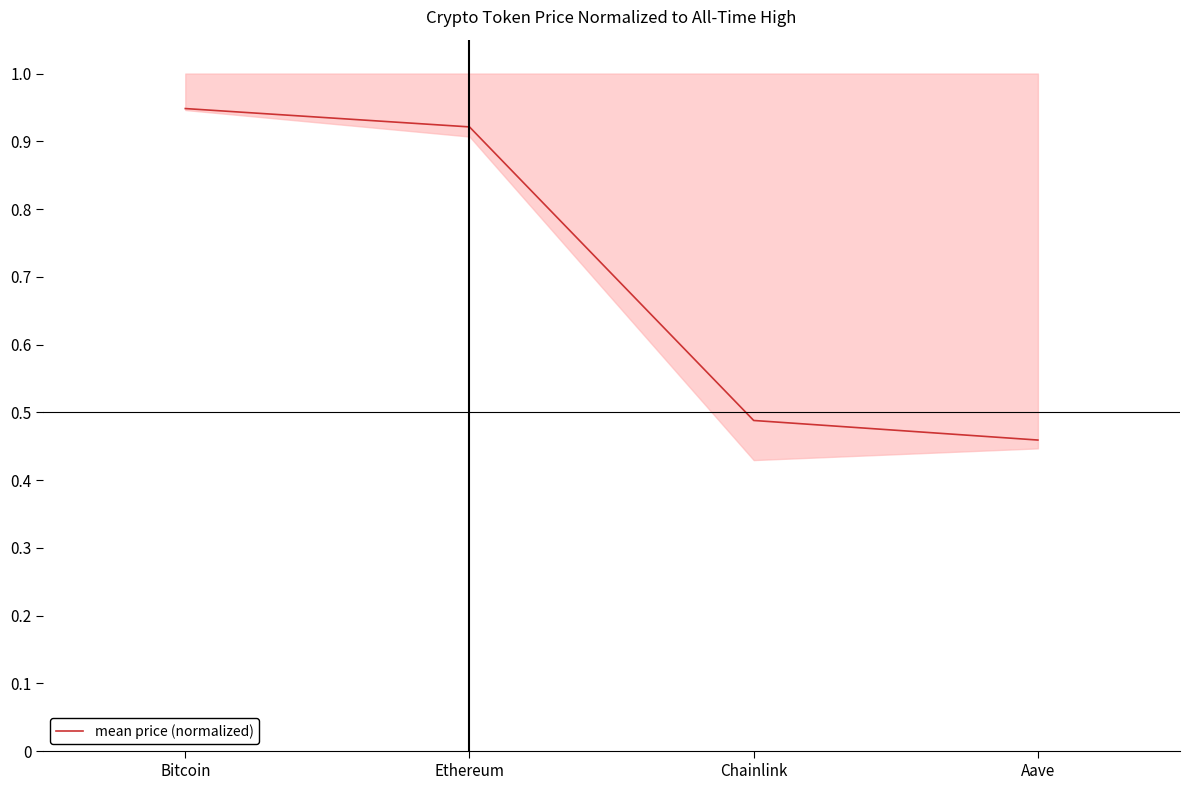

The chart shows a value of 0.1 at Chainlink. True or false?

False